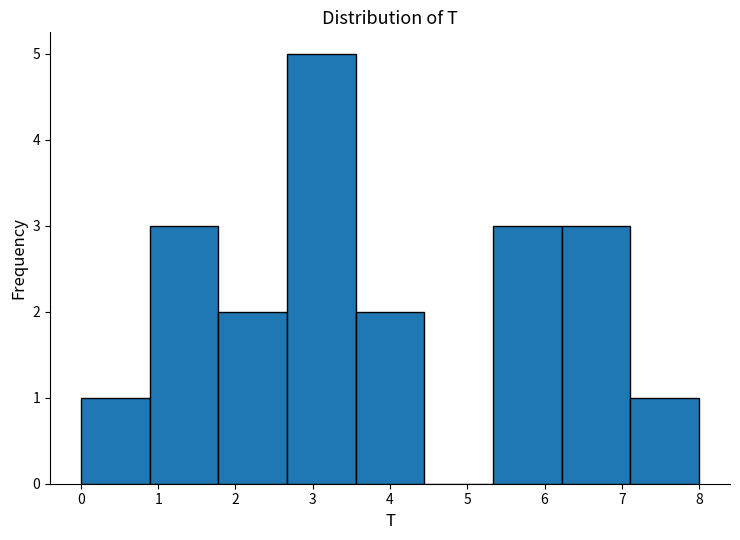

Reading left to right, transcribe this chart: for each bar, give the range it covers on the x-axis and its height. Neither the bar edges nor the heights are printed on the chart, so give them approximately, as read against the axes.

0.0 to 0.9: 1
0.9 to 1.8: 3
1.8 to 2.7: 2
2.7 to 3.6: 5
3.6 to 4.4: 2
4.4 to 5.3: 0
5.3 to 6.2: 3
6.2 to 7.1: 3
7.1 to 8.0: 1